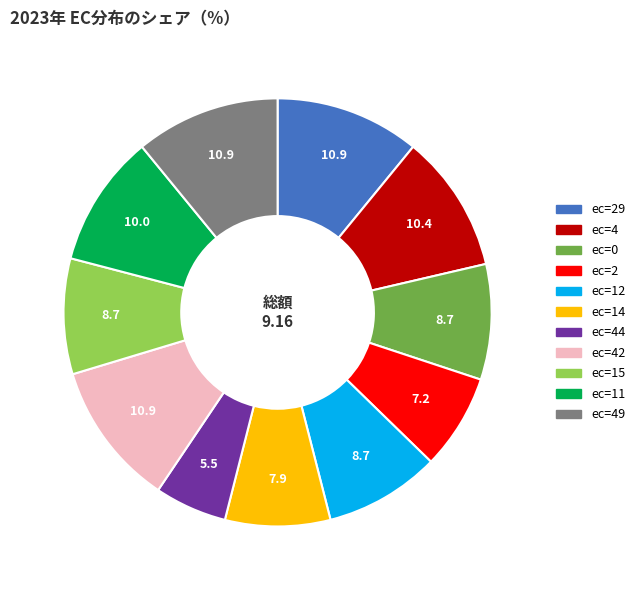

How many segments does this pie chart have?

11